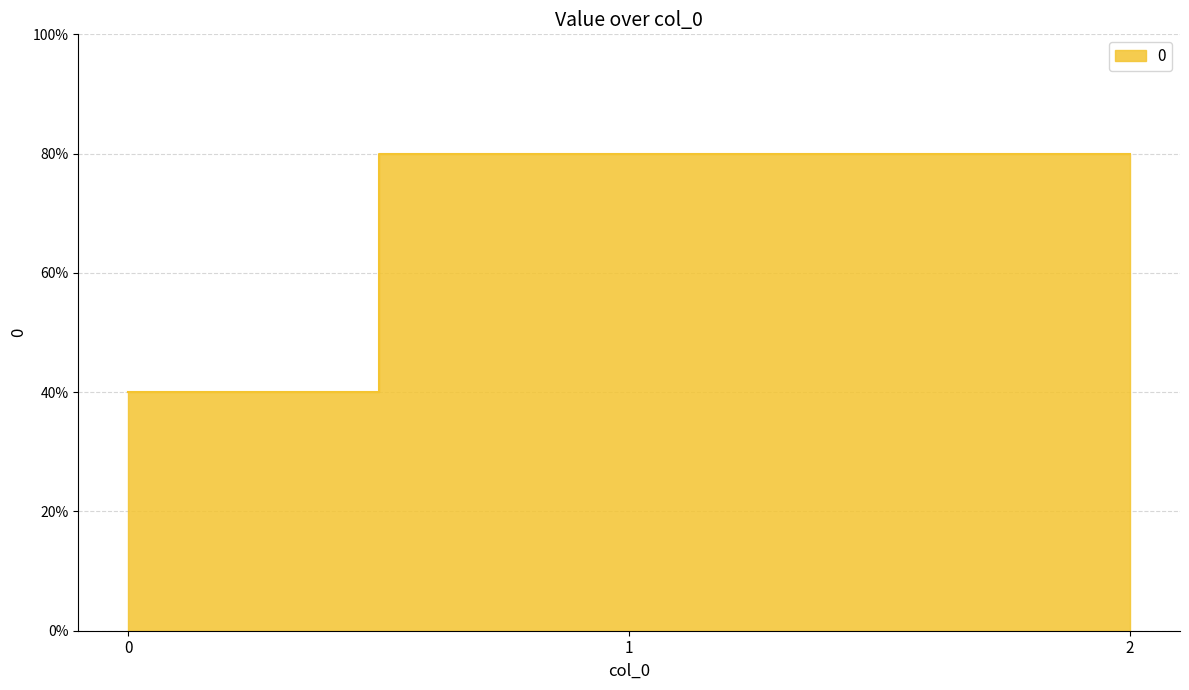

What is the value of the 2nd point from the left?

800